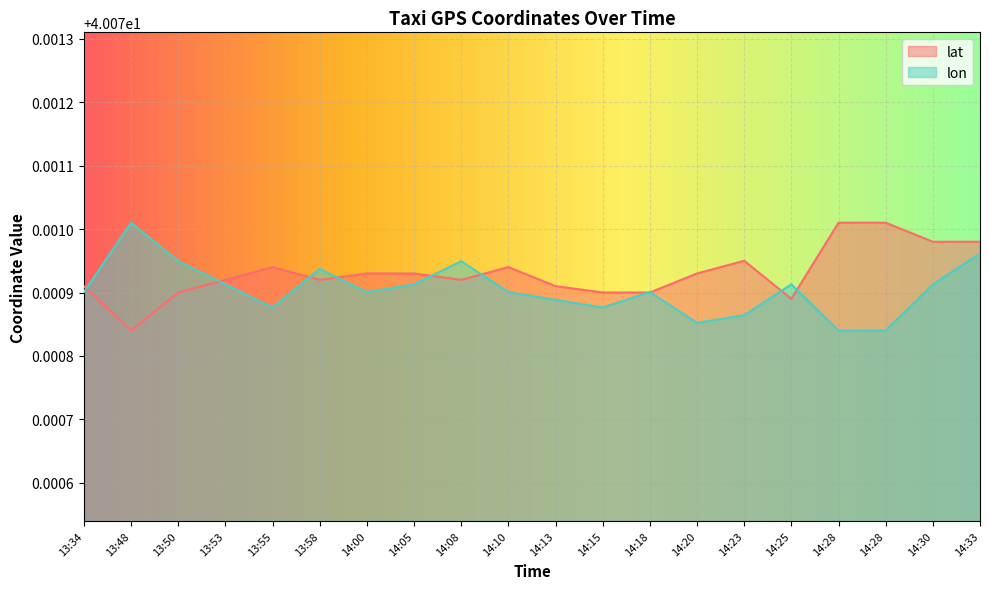

What is the average value of the lon series?

40.1